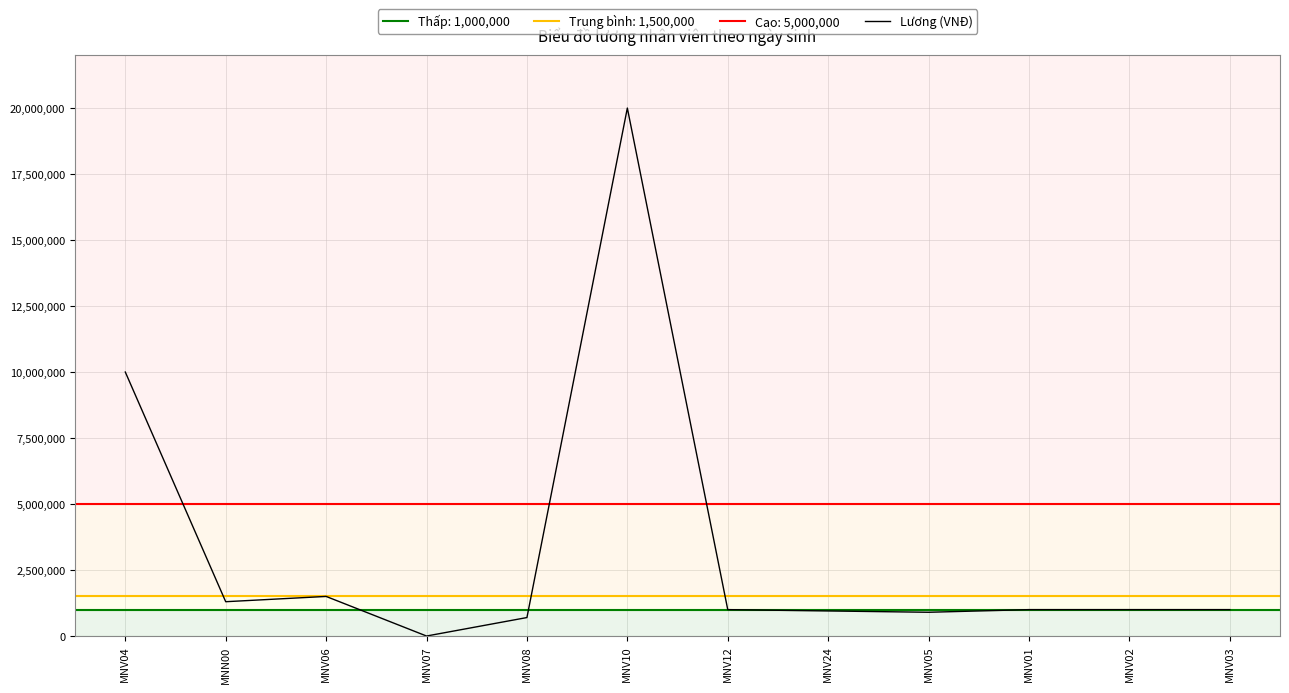

The chart shows a value of 20000000 at MNV10. True or false?

True